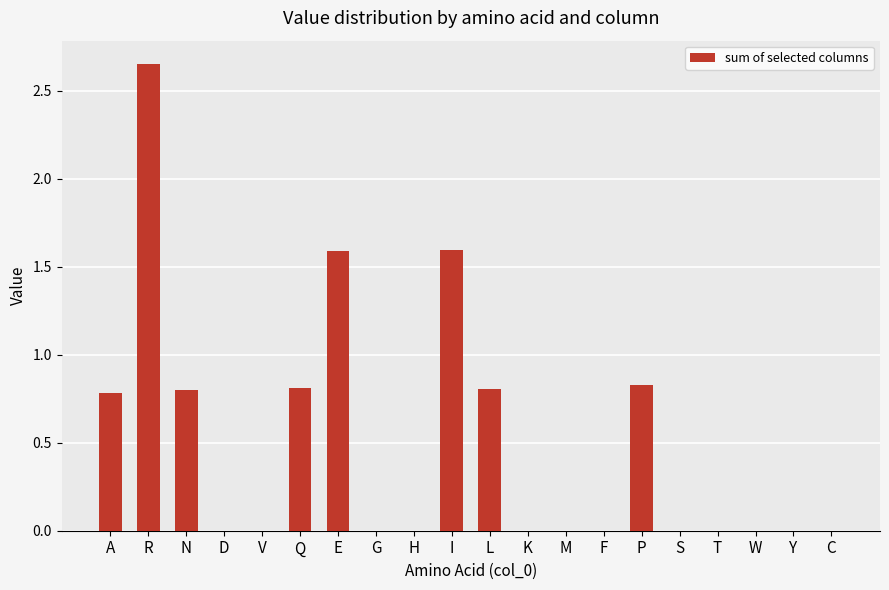

Which has a higher value, N or S?

N